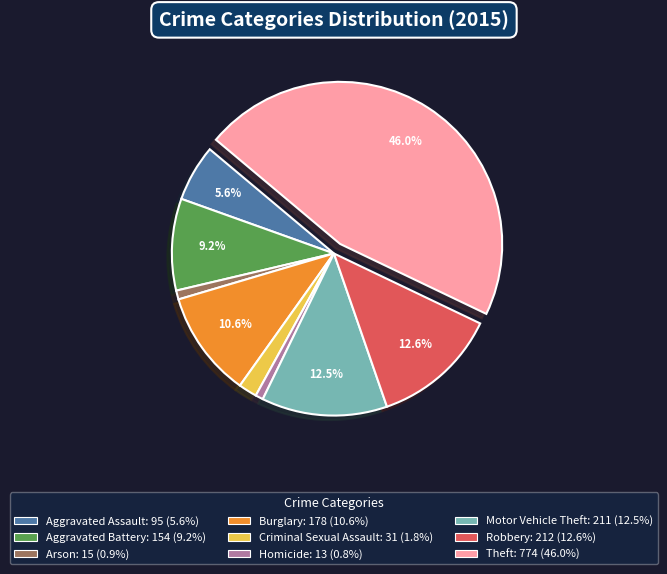

How many slices are in this pie chart?

9